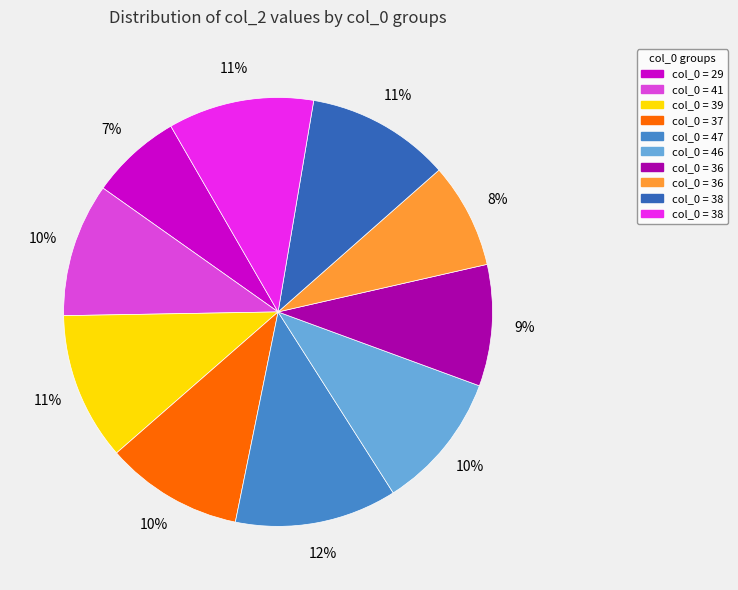

To the nearest percent, what is the average slice percentage?

10%